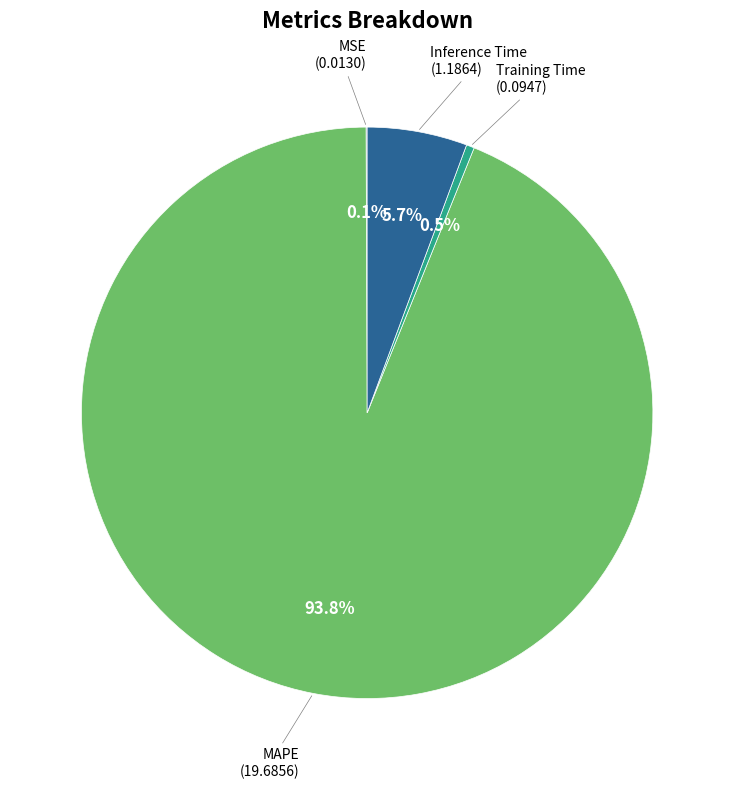

To the nearest percent, what portion does MAPE represent?

94%